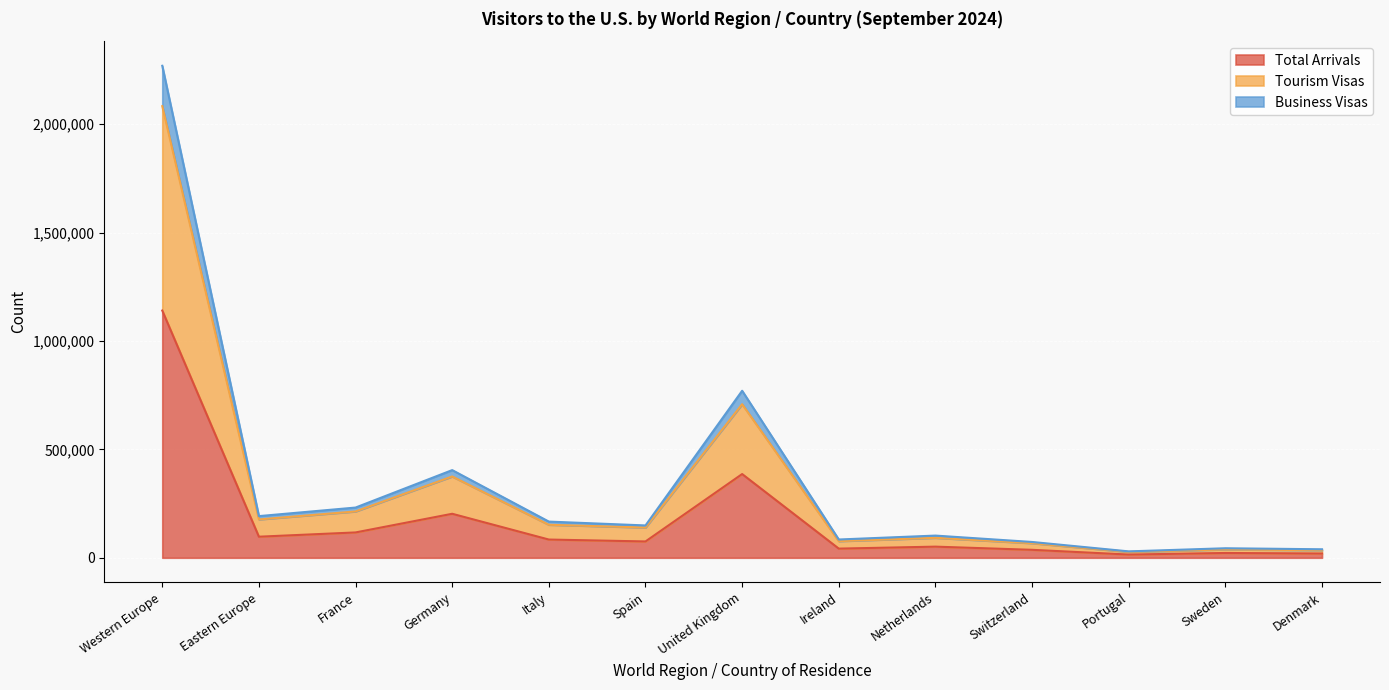

What position from the left is Spain?

6